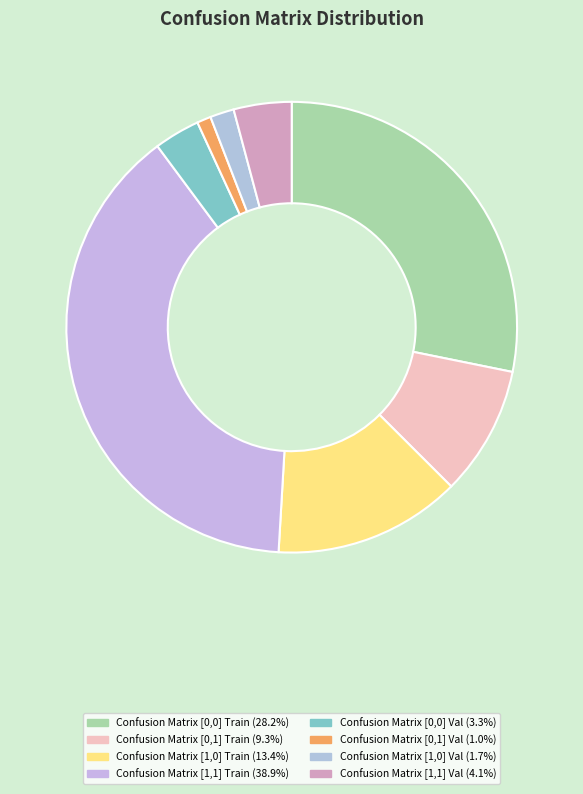

Does Confusion Matrix [1,0] Train represent more than half of the total?

No